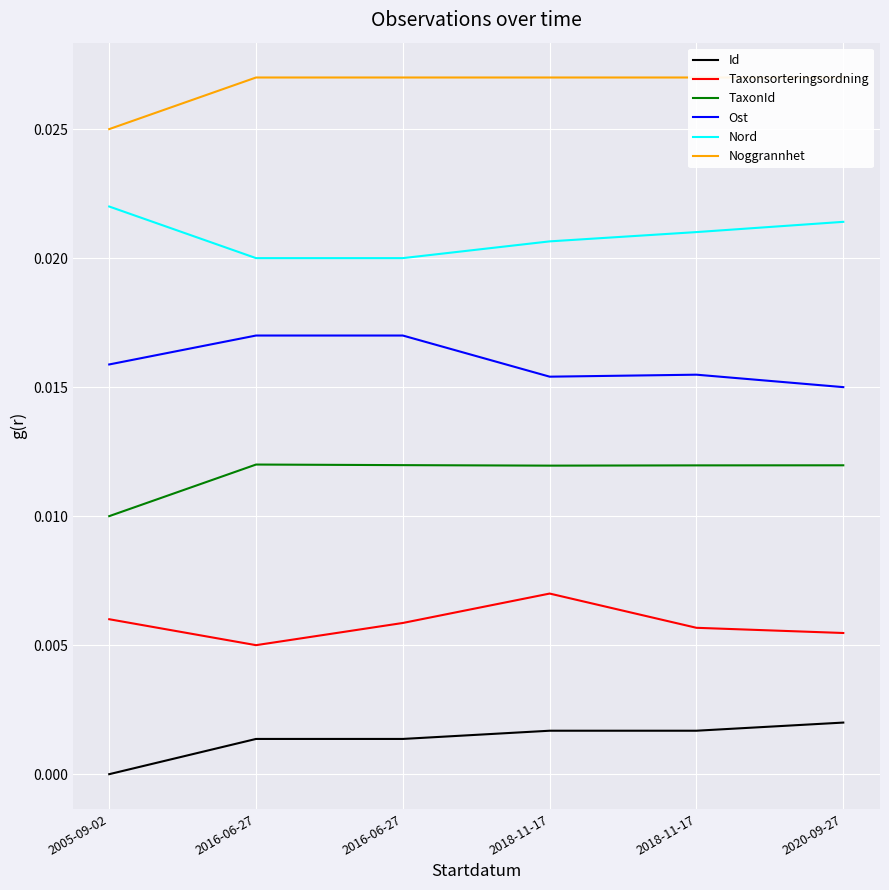

What is the label of the 4th point from the left?

2018-11-17